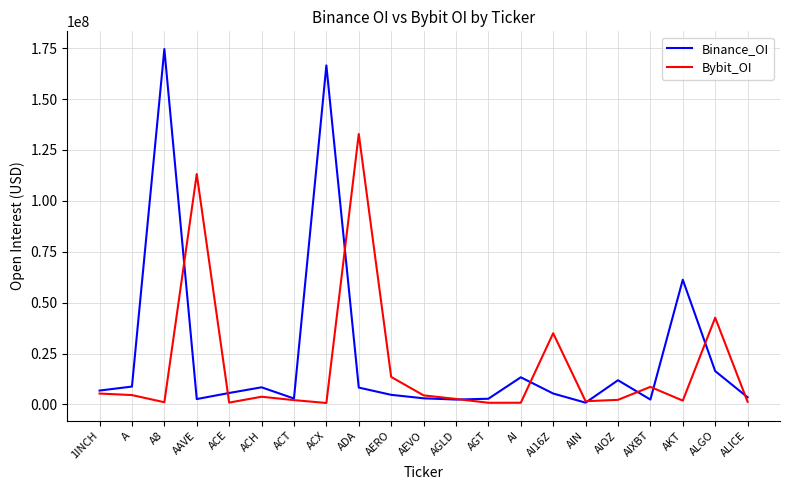

What is the difference between the maximum and minimum values in the Binance_OI series?

173728446